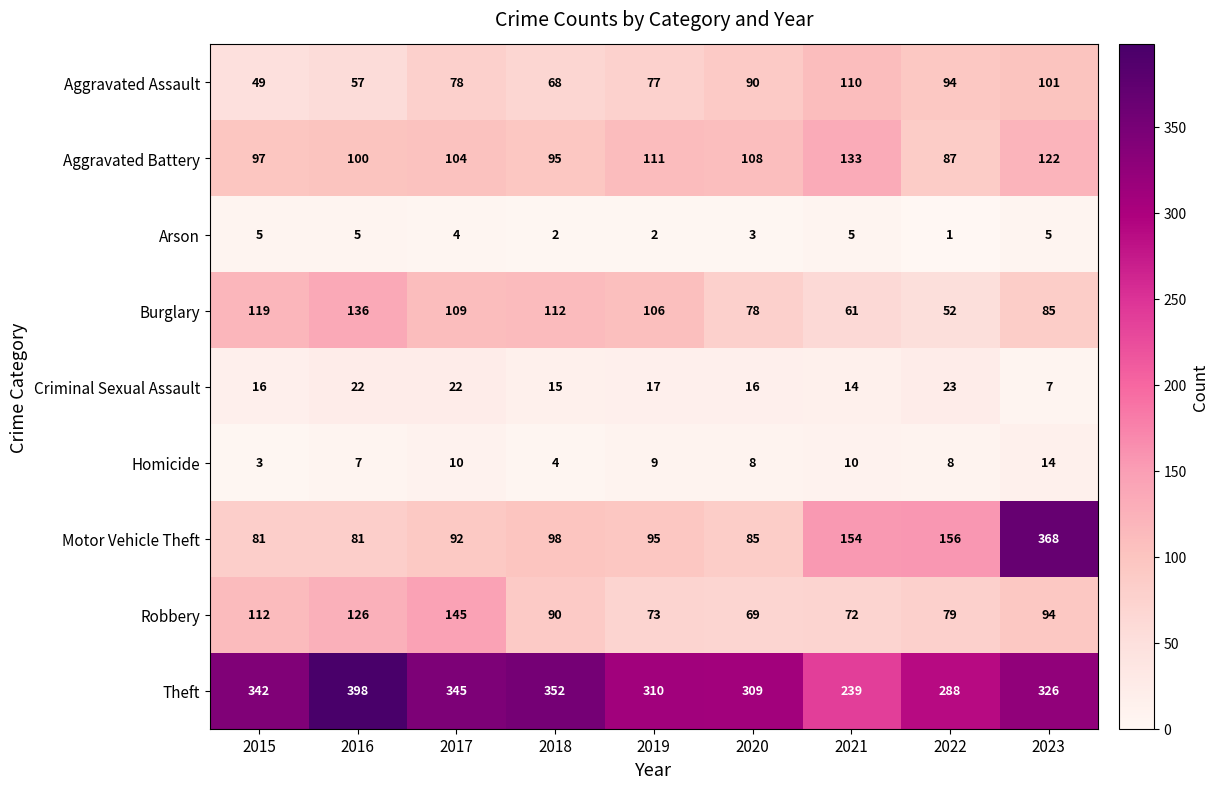

Is it true that Burglary equals 109 at 2017?

True